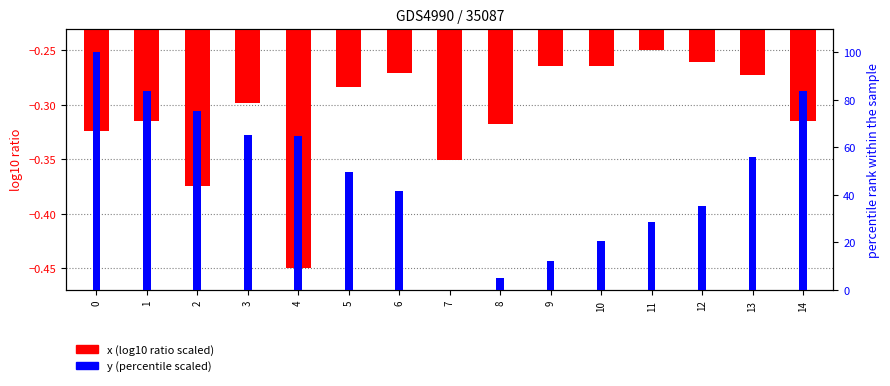

The y (percentile scaled) series shows 101.9 at 4. True or false?

False